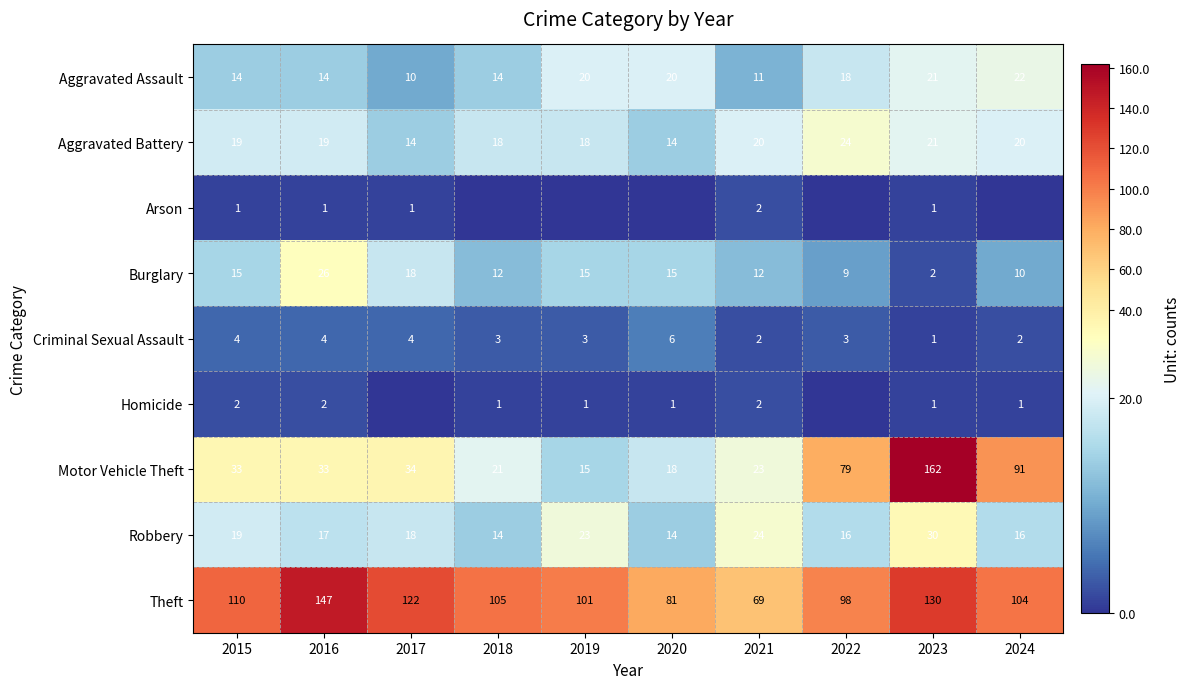

Count the number of data series in this chart.

9